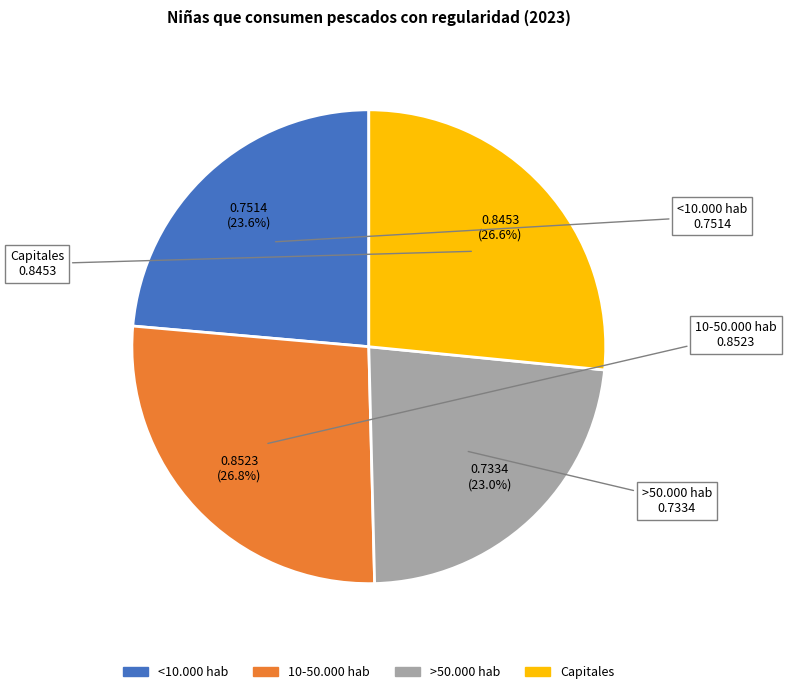

What percentage is NOT represented by >50.000 hab?

77.0%